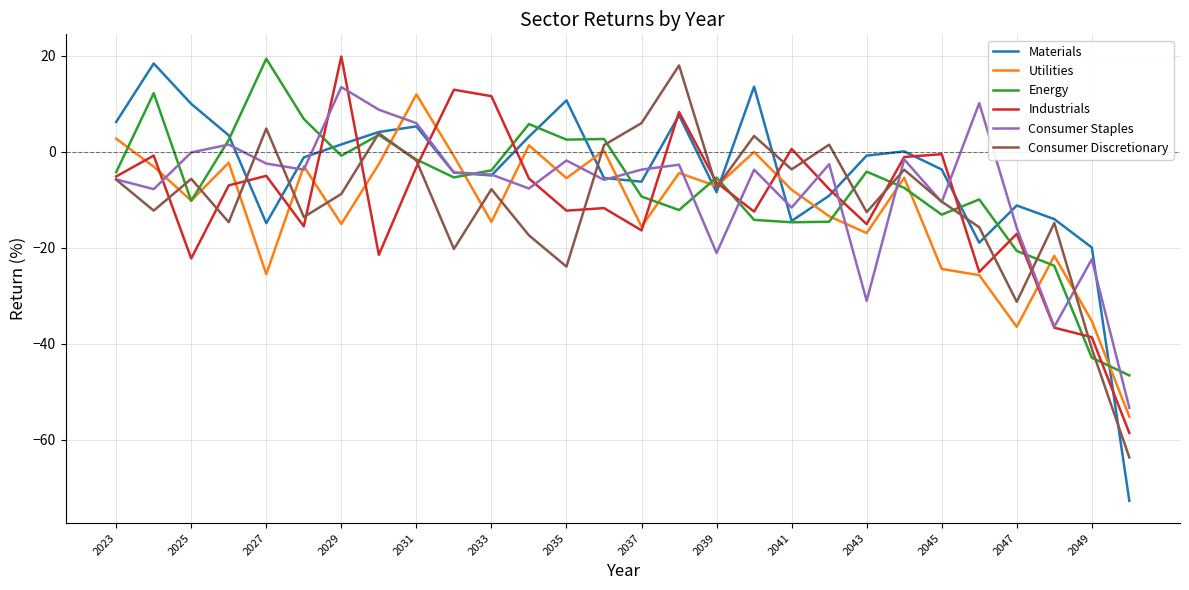

What is the minimum value shown in the chart?

-72.7